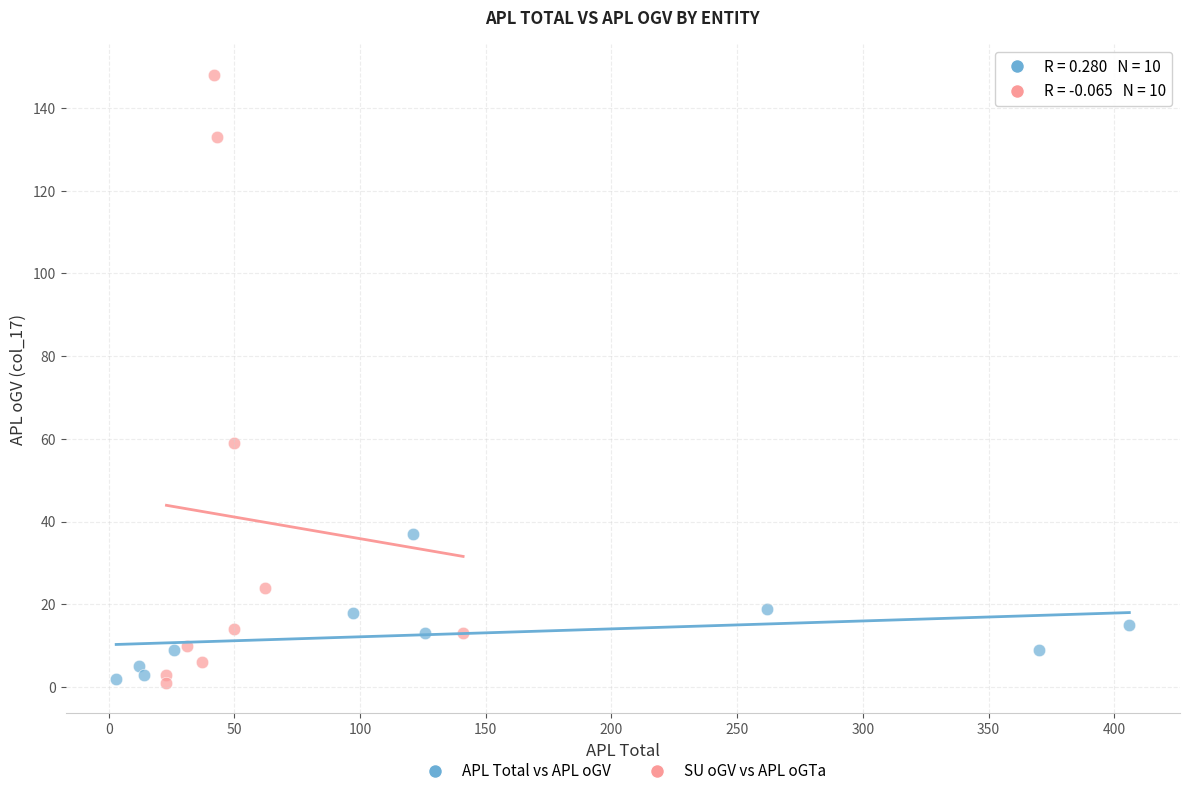

Which series reaches the maximum Y coordinate?

SU oGV vs APL oGTa